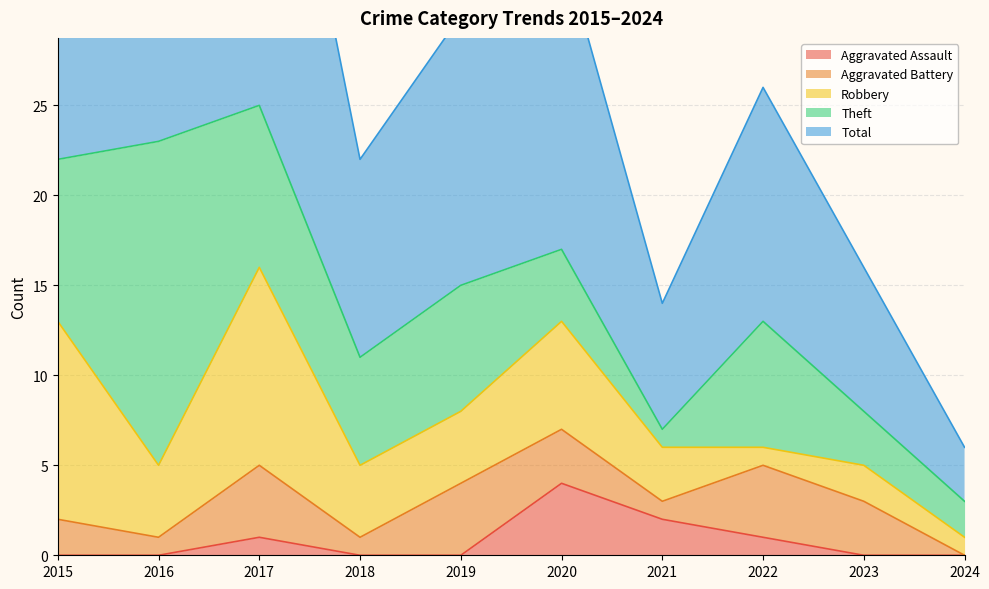

Reading left to right, what are all the values shown in this chart?

Aggravated Assault: 2015=0	2016=0	2017=1	2018=0	2019=0	2020=4	2021=2	2022=1	2023=0	2024=0
Aggravated Battery: 2015=2	2016=1	2017=4	2018=1	2019=4	2020=3	2021=1	2022=4	2023=3	2024=0
Robbery: 2015=11	2016=4	2017=11	2018=4	2019=4	2020=6	2021=3	2022=1	2023=2	2024=1
Theft: 2015=9	2016=18	2017=9	2018=6	2019=7	2020=4	2021=1	2022=7	2023=3	2024=2
Total: 2015=23	2016=23	2017=25	2018=11	2019=15	2020=17	2021=7	2022=13	2023=8	2024=3